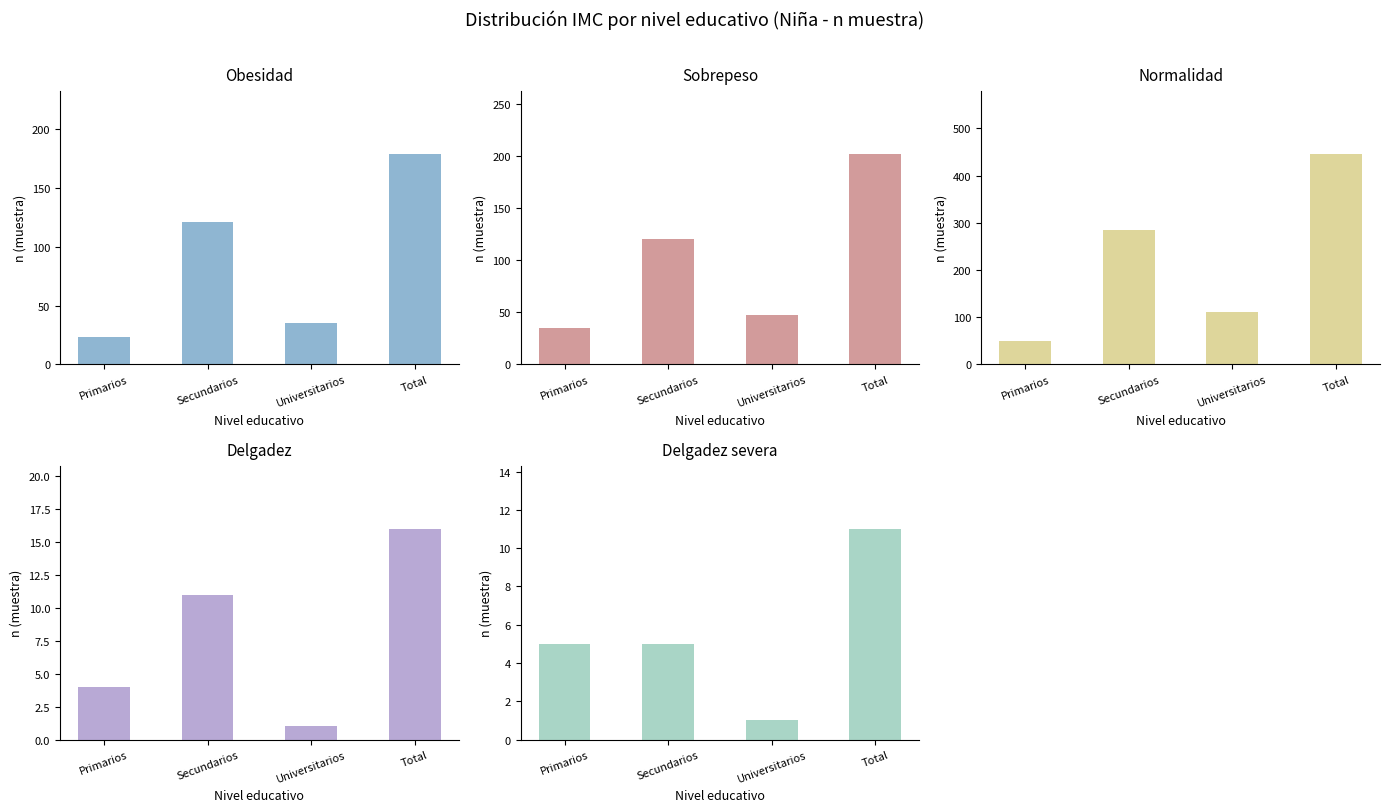

Where does the Delgadez severa series first go above 5?

Total